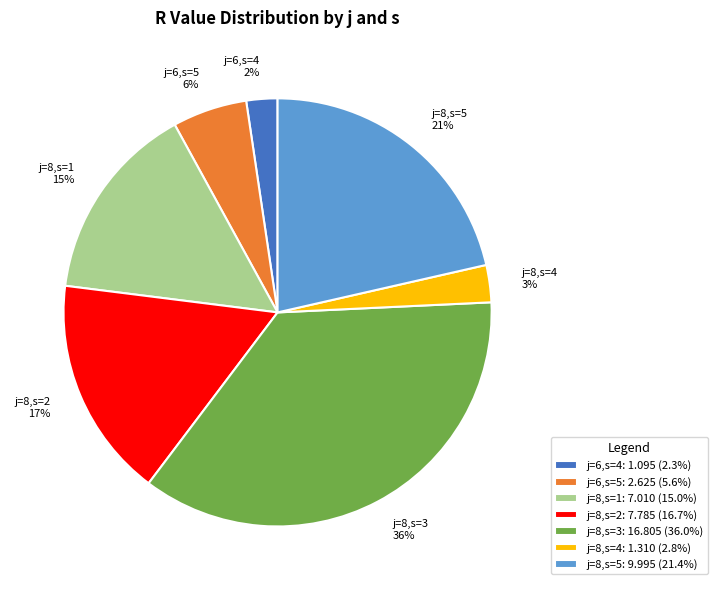

Count the number of slices in the pie.

7